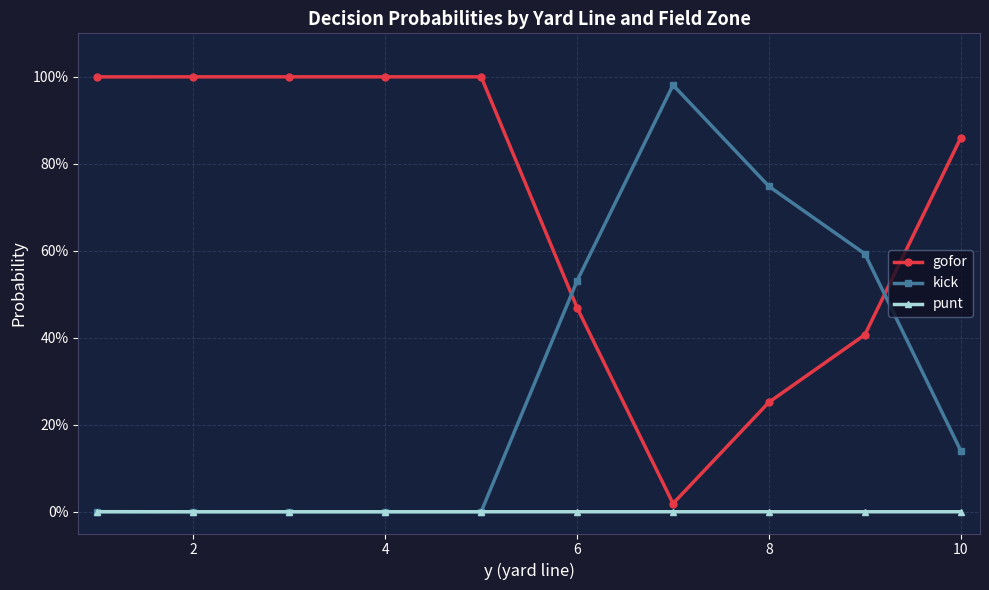

What is the maximum value for kick?

1.0